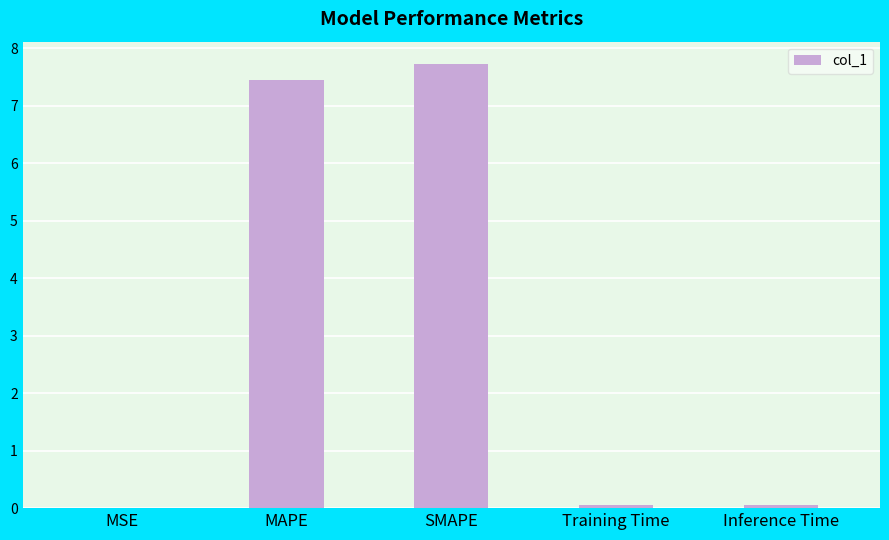

Which label corresponds to the largest value in the chart?

SMAPE